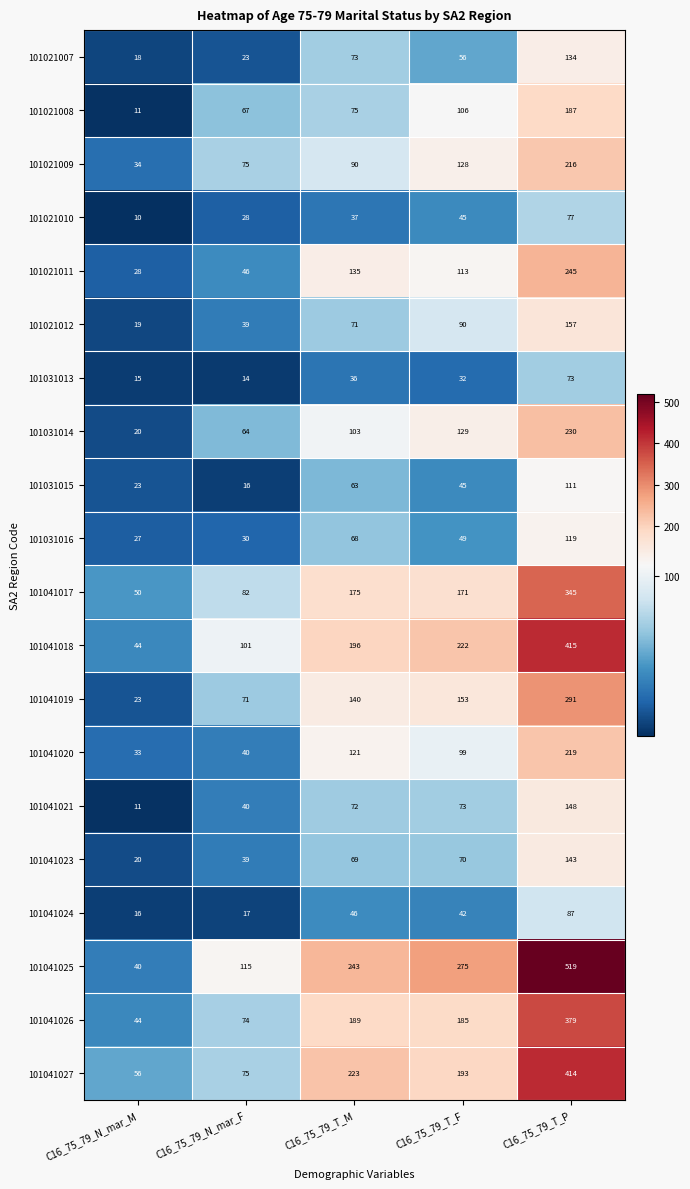

List the series in order of their peak value, highest first.

101041025, 101041018, 101041027, 101041026, 101041017, 101041019, 101021011, 101031014, 101041020, 101021009, 101021008, 101021012, 101041021, 101041023, 101021007, 101031016, 101031015, 101041024, 101021010, 101031013